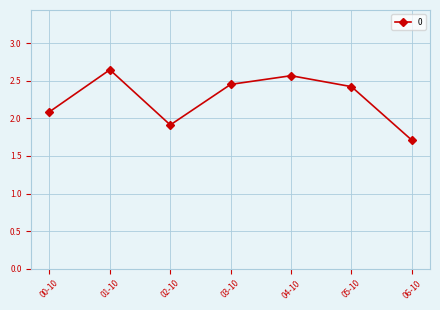

Approximately how many times larger is the value at 06-10 compared to 05-10?

0.7